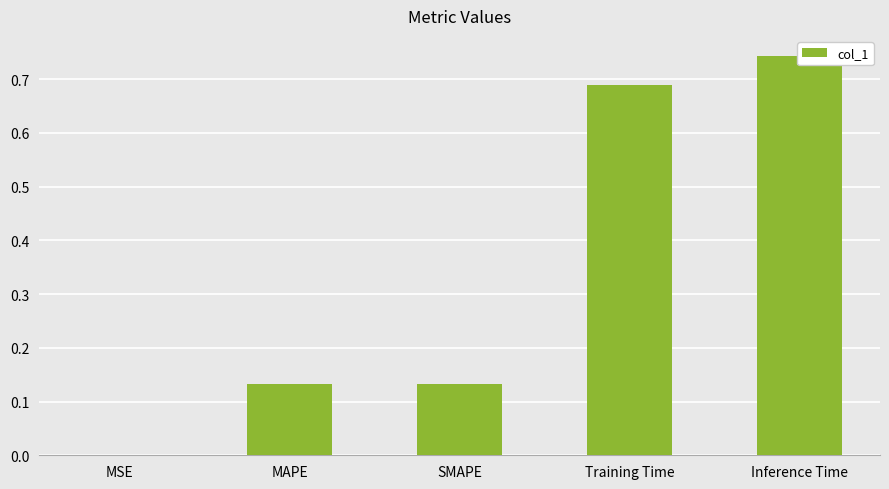

Reading left to right, list all the values displayed in this chart.

0.0	0.1	0.1	0.7	0.7